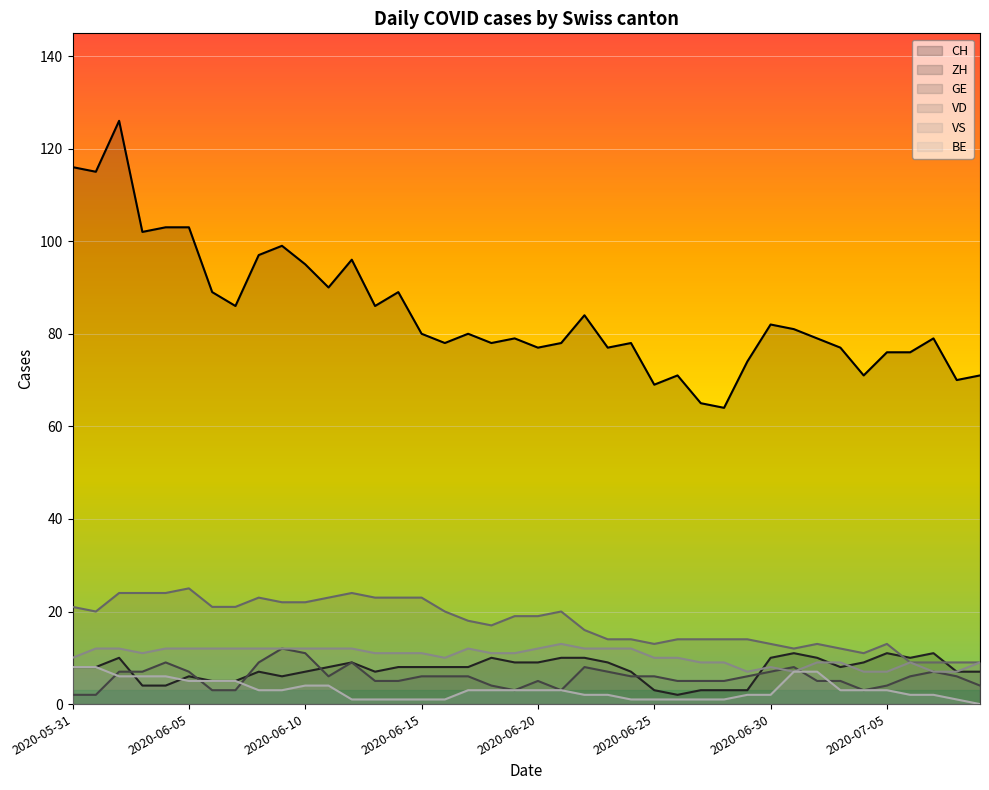

Reading left to right, list all the values displayed in this chart.

CH: 2020-05-31=116	2020-06-01=115	2020-06-02=126	2020-06-03=102	2020-06-04=103	2020-06-05=103	2020-06-06=89	2020-06-07=86	2020-06-08=97	2020-06-09=99	2020-06-10=95	2020-06-11=90	2020-06-12=96	2020-06-13=86	2020-06-14=89	2020-06-15=80	2020-06-16=78	2020-06-17=80	2020-06-18=78	2020-06-19=79	2020-06-20=77	2020-06-21=78	2020-06-22=84	2020-06-23=77	2020-06-24=78	2020-06-25=69	2020-06-26=71	2020-06-27=65	2020-06-28=64	2020-06-29=74	2020-06-30=82	2020-07-01=81	2020-07-02=79	2020-07-03=77	2020-07-04=71	2020-07-05=76	2020-07-06=76	2020-07-07=79	2020-07-08=70	2020-07-09=71
ZH: 2020-05-31=8	2020-06-01=8	2020-06-02=10	2020-06-03=4	2020-06-04=4	2020-06-05=6	2020-06-06=5	2020-06-07=5	2020-06-08=7	2020-06-09=6	2020-06-10=7	2020-06-11=8	2020-06-12=9	2020-06-13=7	2020-06-14=8	2020-06-15=8	2020-06-16=8	2020-06-17=8	2020-06-18=10	2020-06-19=9	2020-06-20=9	2020-06-21=10	2020-06-22=10	2020-06-23=9	2020-06-24=7	2020-06-25=3	2020-06-26=2	2020-06-27=3	2020-06-28=3	2020-06-29=3	2020-06-30=10	2020-07-01=11	2020-07-02=10	2020-07-03=8	2020-07-04=9	2020-07-05=11	2020-07-06=10	2020-07-07=11	2020-07-08=7	2020-07-09=7
GE: 2020-05-31=2	2020-06-01=2	2020-06-02=7	2020-06-03=7	2020-06-04=9	2020-06-05=7	2020-06-06=3	2020-06-07=3	2020-06-08=9	2020-06-09=12	2020-06-10=11	2020-06-11=6	2020-06-12=9	2020-06-13=5	2020-06-14=5	2020-06-15=6	2020-06-16=6	2020-06-17=6	2020-06-18=4	2020-06-19=3	2020-06-20=5	2020-06-21=3	2020-06-22=8	2020-06-23=7	2020-06-24=6	2020-06-25=6	2020-06-26=5	2020-06-27=5	2020-06-28=5	2020-06-29=6	2020-06-30=7	2020-07-01=8	2020-07-02=5	2020-07-03=5	2020-07-04=3	2020-07-05=4	2020-07-06=6	2020-07-07=7	2020-07-08=6	2020-07-09=4
VD: 2020-05-31=21	2020-06-01=20	2020-06-02=24	2020-06-03=24	2020-06-04=24	2020-06-05=25	2020-06-06=21	2020-06-07=21	2020-06-08=23	2020-06-09=22	2020-06-10=22	2020-06-11=23	2020-06-12=24	2020-06-13=23	2020-06-14=23	2020-06-15=23	2020-06-16=20	2020-06-17=18	2020-06-18=17	2020-06-19=19	2020-06-20=19	2020-06-21=20	2020-06-22=16	2020-06-23=14	2020-06-24=14	2020-06-25=13	2020-06-26=14	2020-06-27=14	2020-06-28=14	2020-06-29=14	2020-06-30=13	2020-07-01=12	2020-07-02=13	2020-07-03=12	2020-07-04=11	2020-07-05=13	2020-07-06=9	2020-07-07=9	2020-07-08=9	2020-07-09=9
VS: 2020-05-31=10	2020-06-01=12	2020-06-02=12	2020-06-03=11	2020-06-04=12	2020-06-05=12	2020-06-06=12	2020-06-07=12	2020-06-08=12	2020-06-09=12	2020-06-10=12	2020-06-11=12	2020-06-12=12	2020-06-13=11	2020-06-14=11	2020-06-15=11	2020-06-16=10	2020-06-17=12	2020-06-18=11	2020-06-19=11	2020-06-20=12	2020-06-21=13	2020-06-22=12	2020-06-23=12	2020-06-24=12	2020-06-25=10	2020-06-26=10	2020-06-27=9	2020-06-28=9	2020-06-29=7	2020-06-30=8	2020-07-01=7	2020-07-02=9	2020-07-03=9	2020-07-04=7	2020-07-05=7	2020-07-06=9	2020-07-07=7	2020-07-08=7	2020-07-09=9
BE: 2020-05-31=8	2020-06-01=8	2020-06-02=6	2020-06-03=6	2020-06-04=6	2020-06-05=5	2020-06-06=5	2020-06-07=5	2020-06-08=3	2020-06-09=3	2020-06-10=4	2020-06-11=4	2020-06-12=1	2020-06-13=1	2020-06-14=1	2020-06-15=1	2020-06-16=1	2020-06-17=3	2020-06-18=3	2020-06-19=3	2020-06-20=3	2020-06-21=3	2020-06-22=2	2020-06-23=2	2020-06-24=1	2020-06-25=1	2020-06-26=1	2020-06-27=1	2020-06-28=1	2020-06-29=2	2020-06-30=2	2020-07-01=7	2020-07-02=7	2020-07-03=3	2020-07-04=3	2020-07-05=3	2020-07-06=2	2020-07-07=2	2020-07-08=1	2020-07-09=0